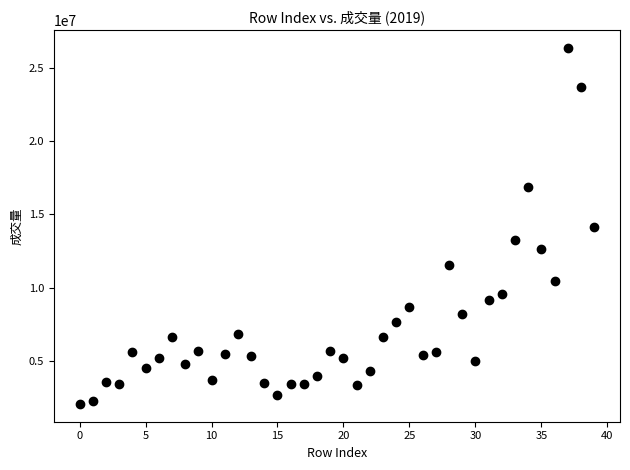

What is the range of Y values (max minus min)?

24252744